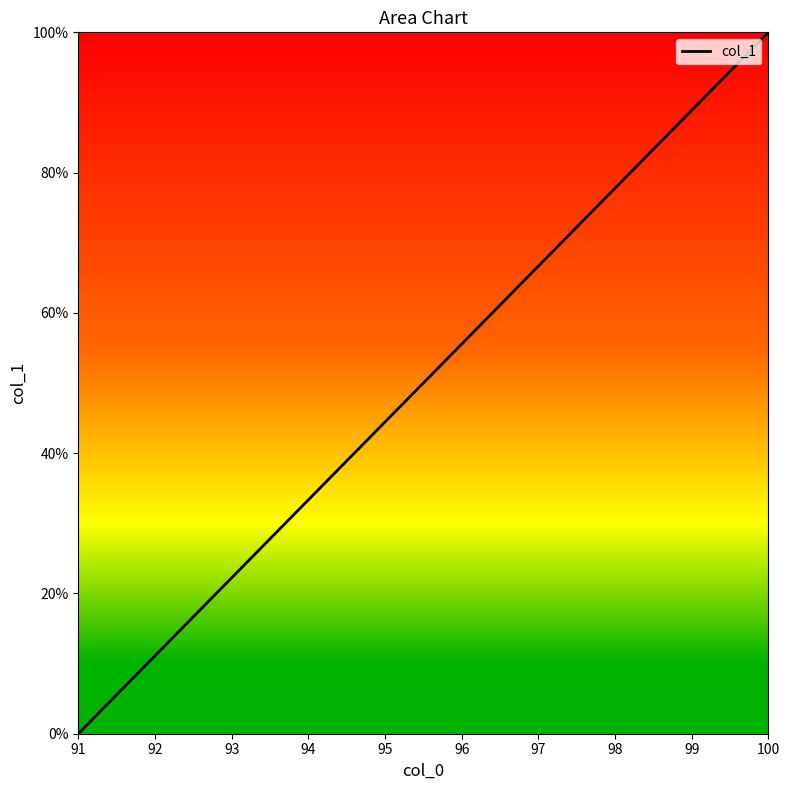

What is the ratio of the value at 98 to the value at 96?

1.4